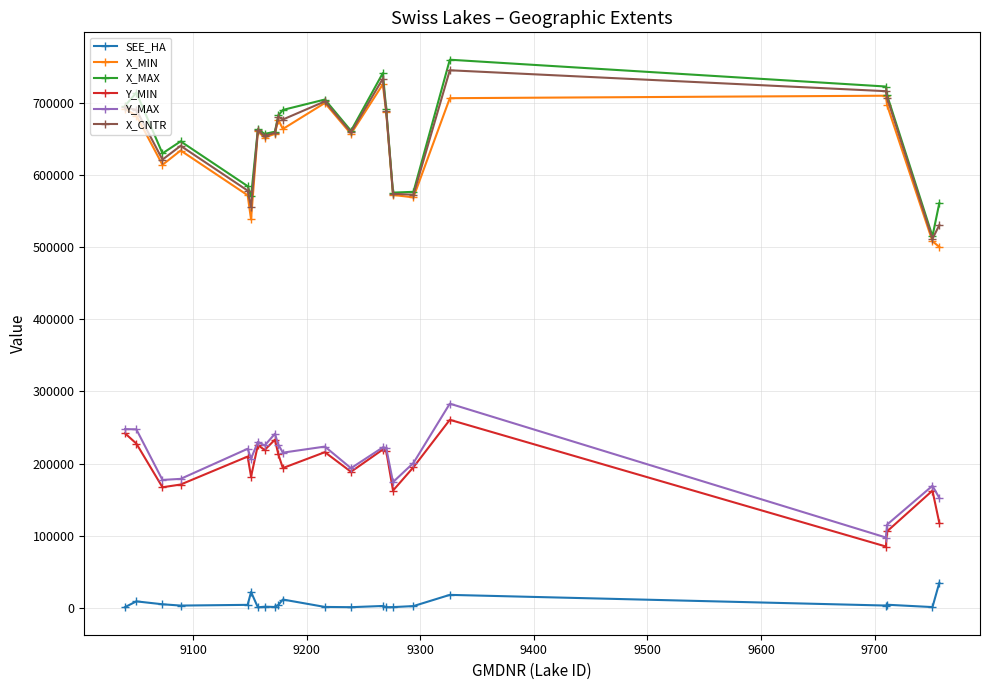

True or false: X_MIN has more than 0 points higher than both neighbors.

True